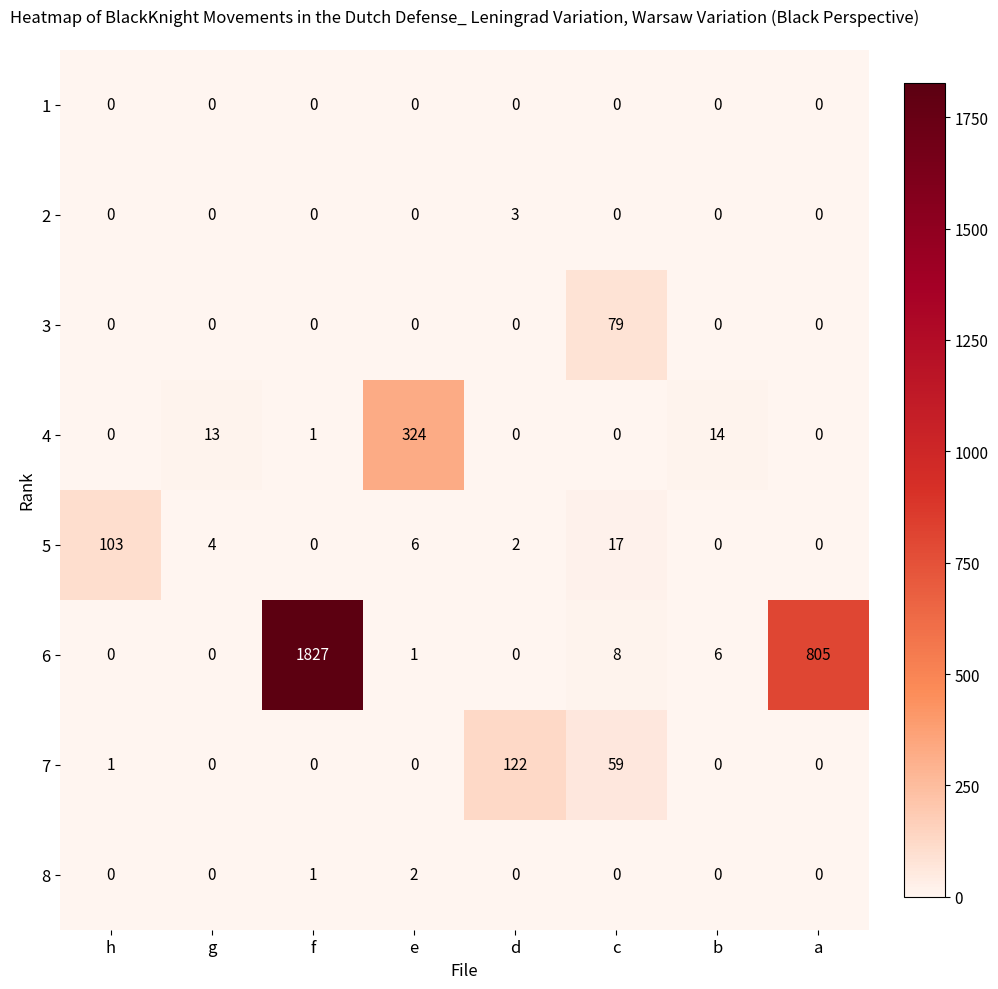

True or false: 2 has a value of 1 at h.

False